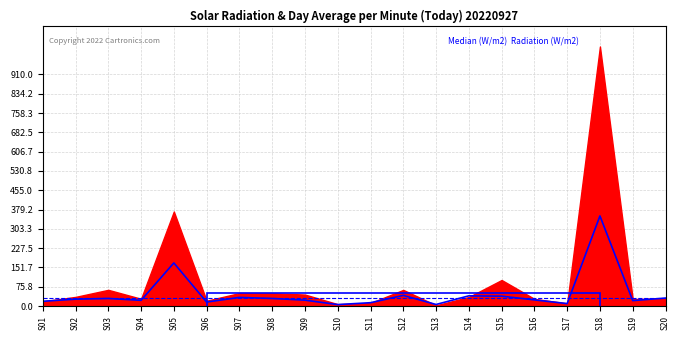

What is the value of the 8th point from the left?

29.8